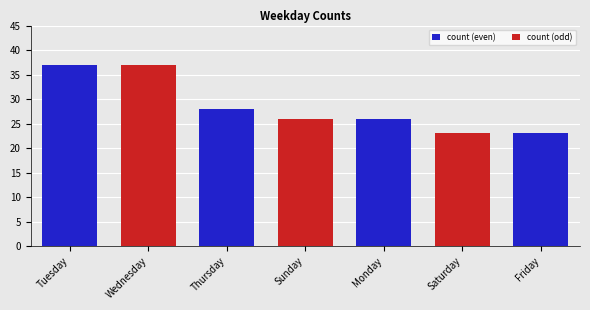

How many values are between 23 and 37?

7